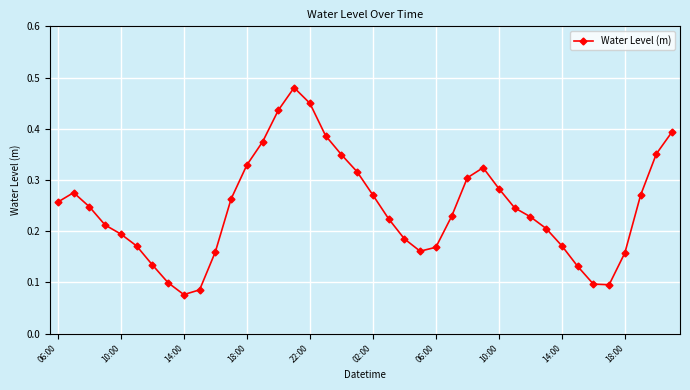

How many interior local peaks (higher than both neighbors) does the data have?

3